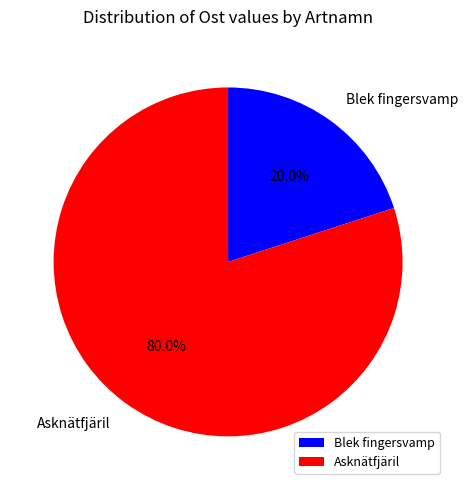

What percentage is NOT represented by Blek fingersvamp?

80.0%